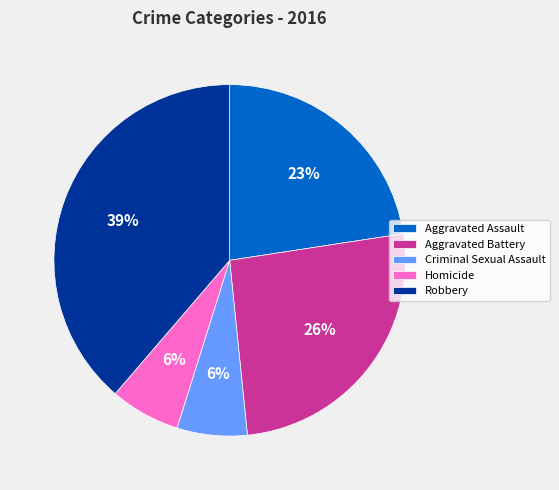

Count the number of slices in the pie.

5